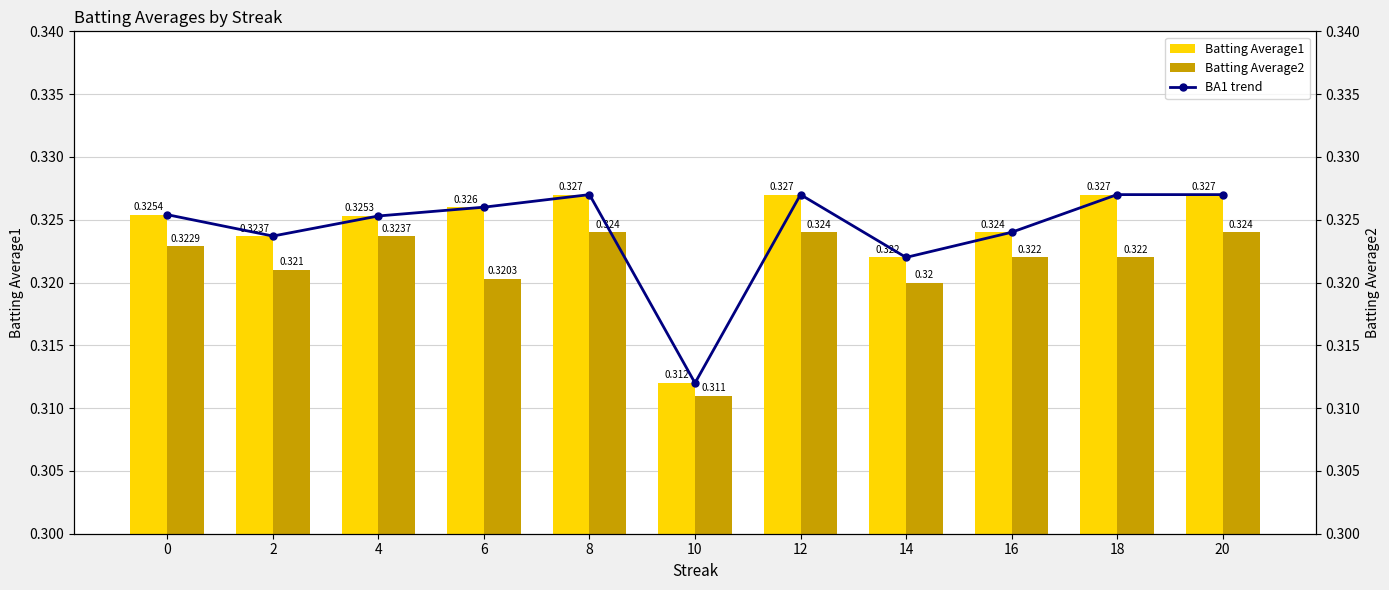

What is the value of the BA1 trend bar at the 3rd from the left?

0.3